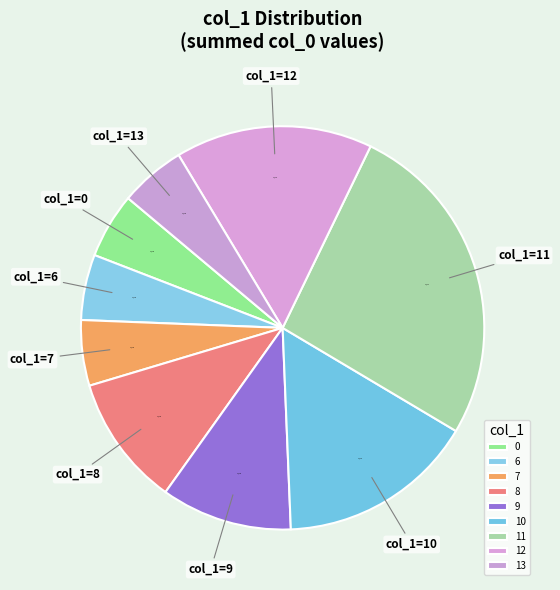

Which slice is the largest?

11